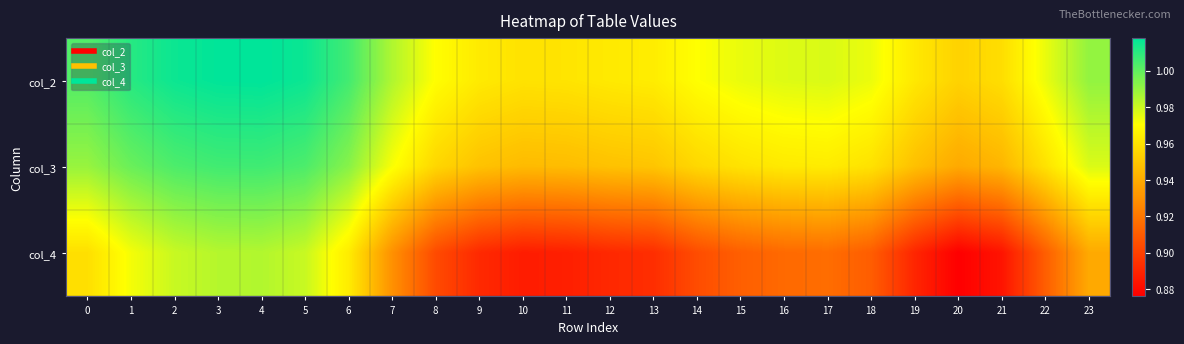

What is the smallest value displayed?

0.9